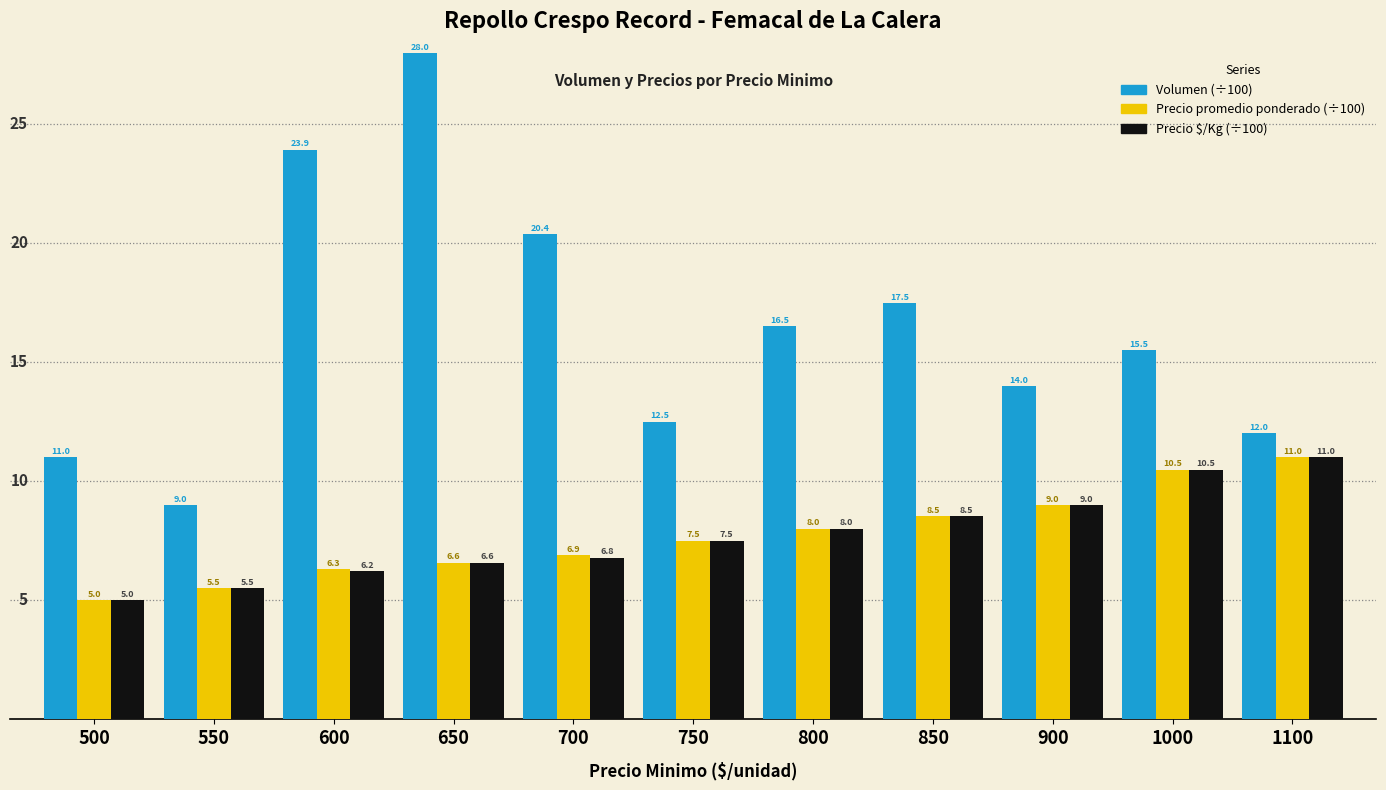

Which category has the lowest value across all series?

500